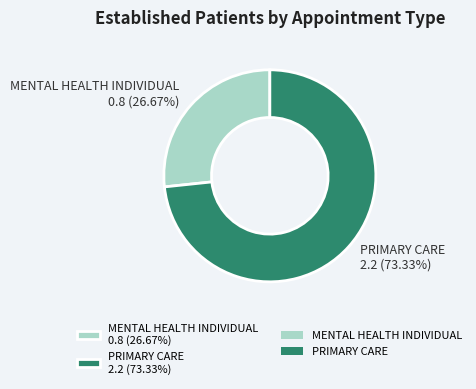

How many slices are in this pie chart?

2